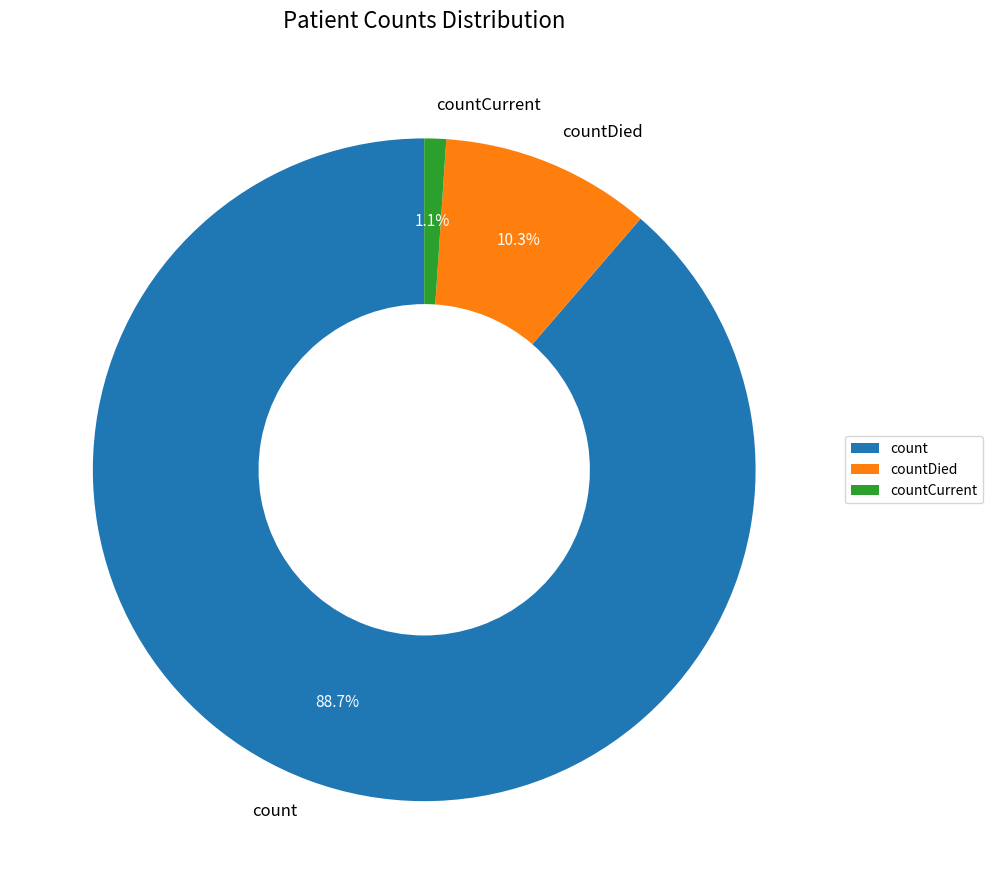

To the nearest percent, what is the difference between the countDied and countCurrent slice percentages?

9%